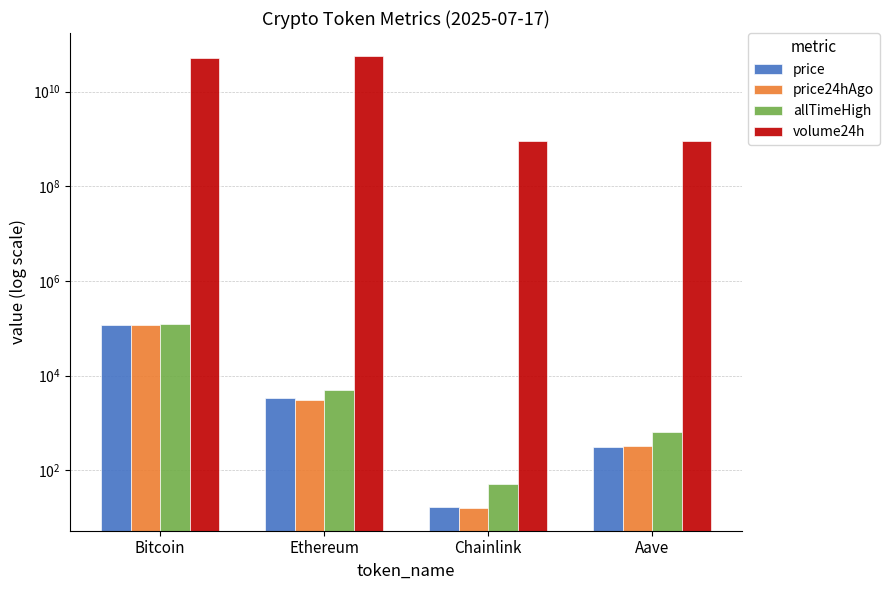

Which label corresponds to the smallest value in the chart?

Chainlink